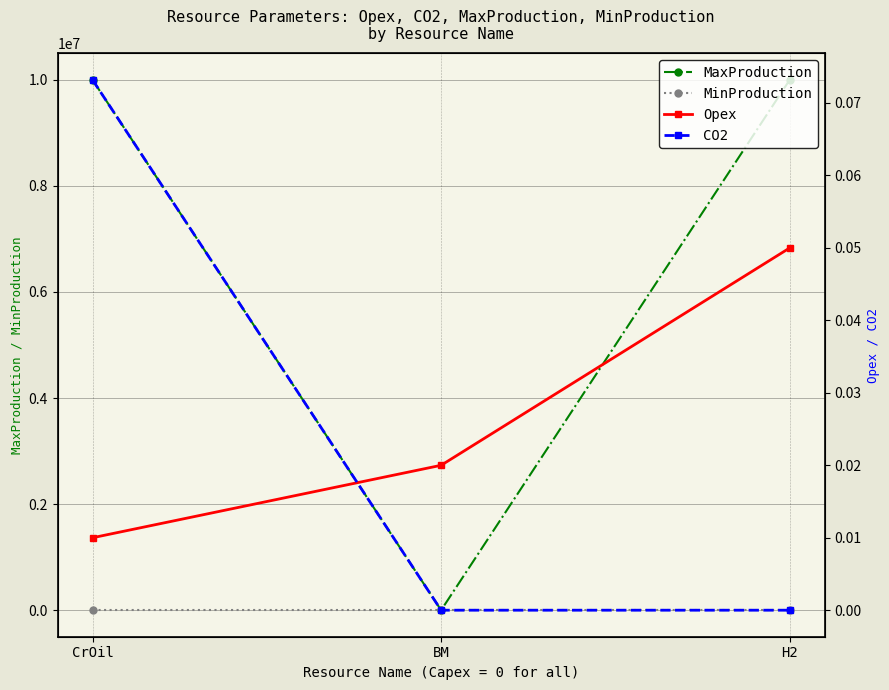

Reading left to right, what are all the values shown in this chart?

MaxProduction: CrOil=9999999.0	BM=400.0	H2=9999999.0
MinProduction: CrOil=0.0	BM=0.0	H2=0.0
Opex: CrOil=0.0	BM=0.0	H2=0.1
CO2: CrOil=0.1	BM=0.0	H2=0.0